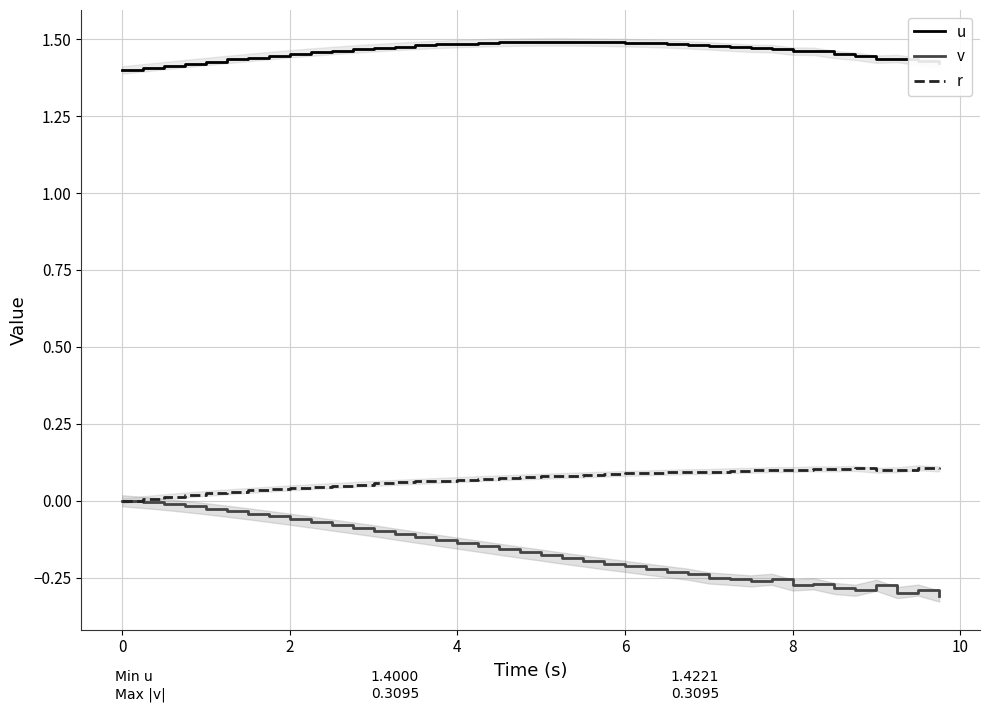

List the series in order of their peak value, highest first.

u, r, v